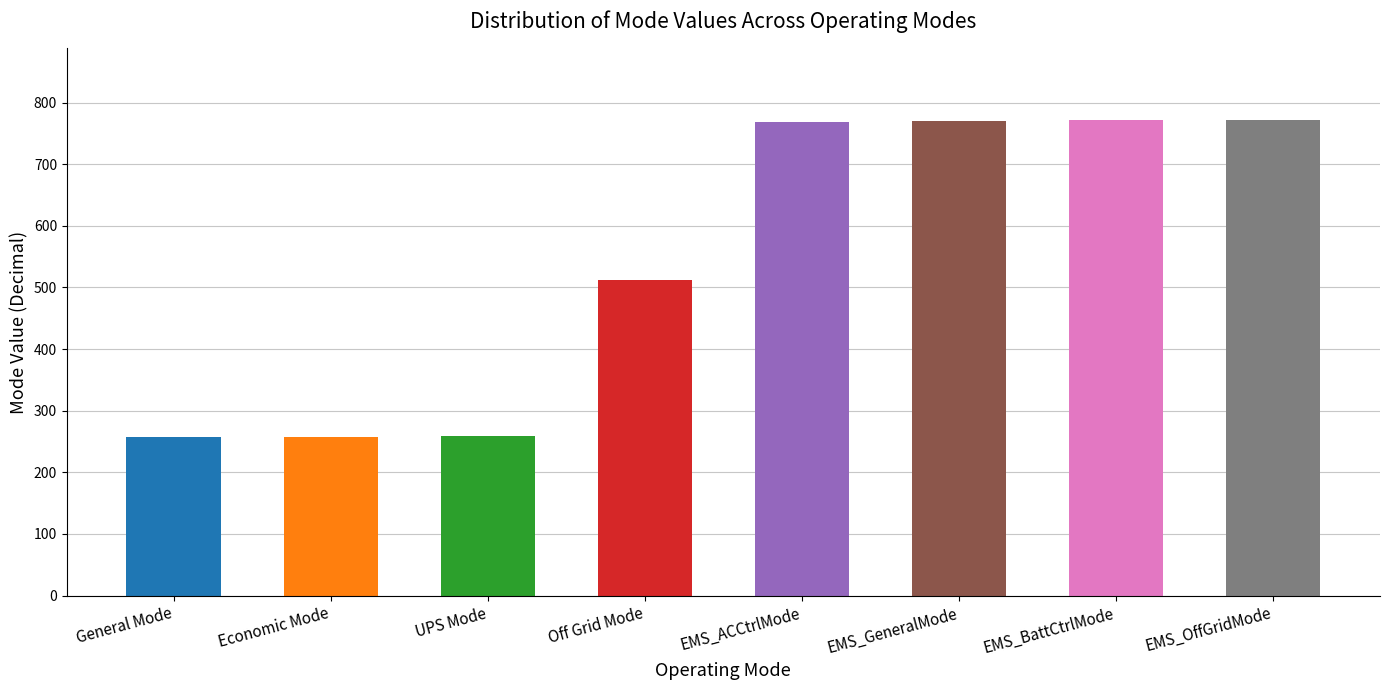

Is it true that the value at Economic Mode is 77?

False